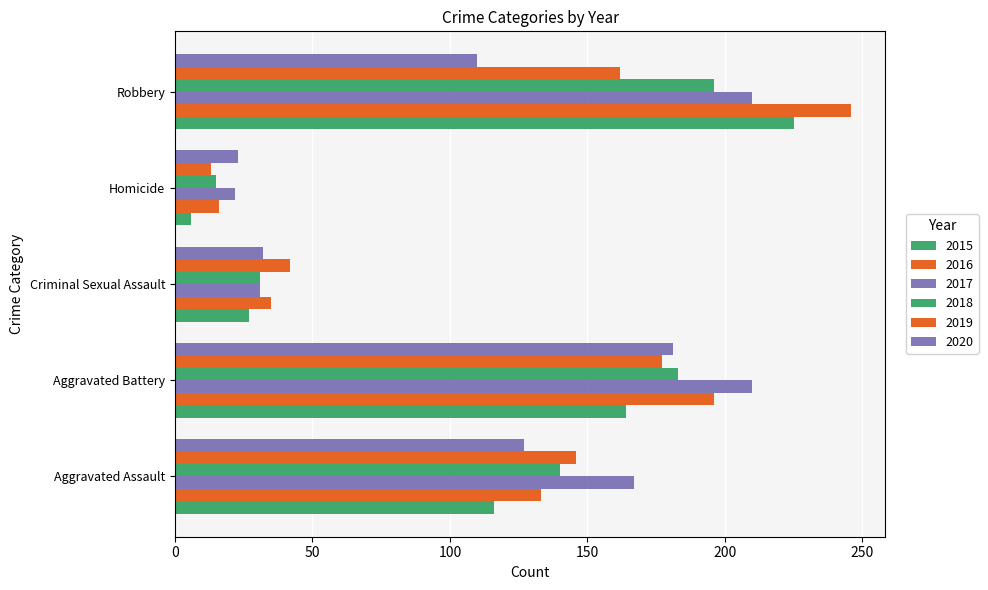

Which series has the largest range (max minus min)?

2016